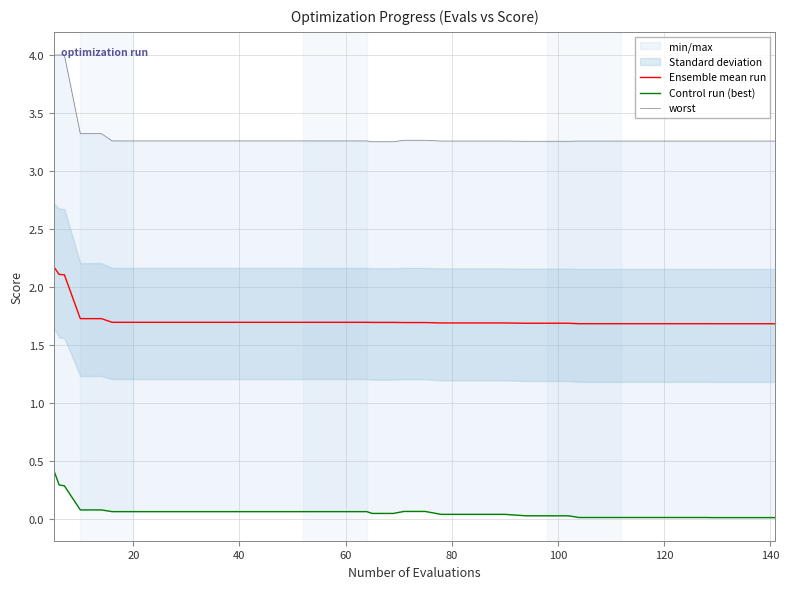

What is the highest value of the Ensemble mean run series?

2.2